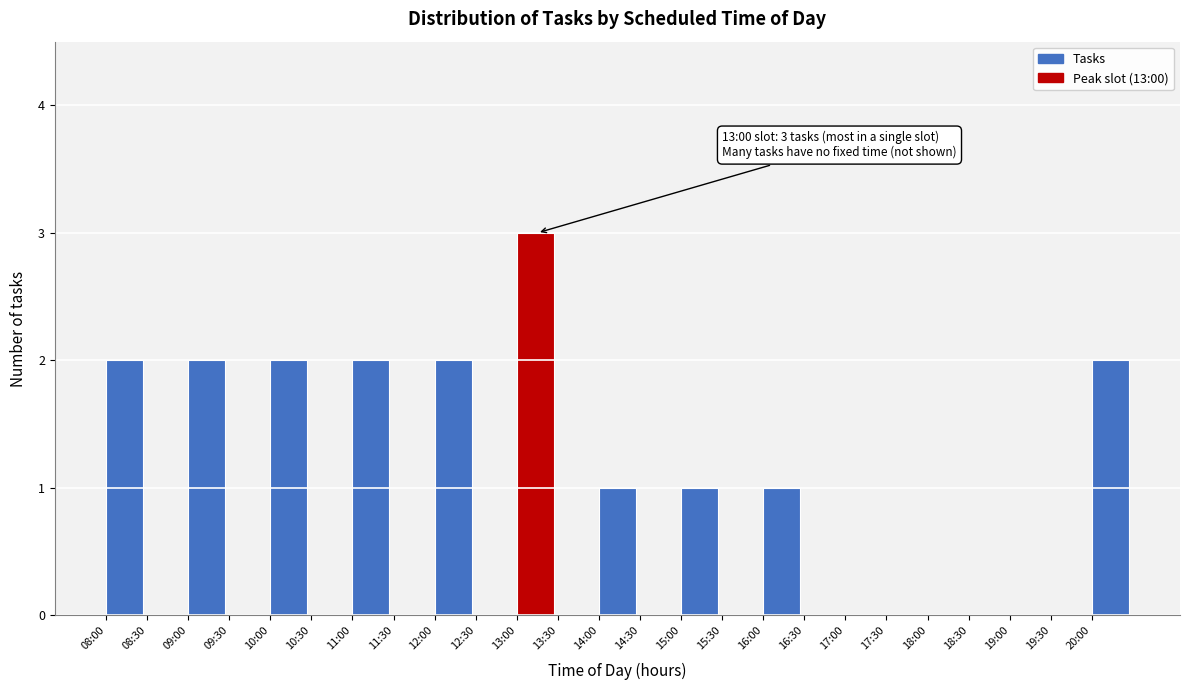

Reading left to right, what are all the values shown in this chart?

08:00=2	08:30=0	09:00=2	09:30=0	10:00=2	10:30=0	11:00=2	11:30=0	12:00=2	12:30=0	13:00=3	13:30=0	14:00=1	14:30=0	15:00=1	15:30=0	16:00=1	16:30=0	17:00=0	17:30=0	18:00=0	18:30=0	19:00=0	19:30=0	20:00=2